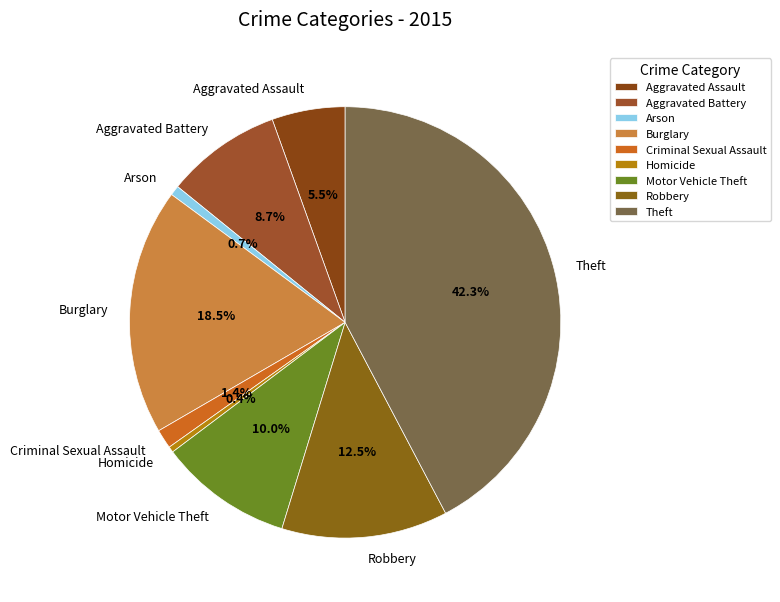

How much of the chart is everything except Burglary?

81.5%